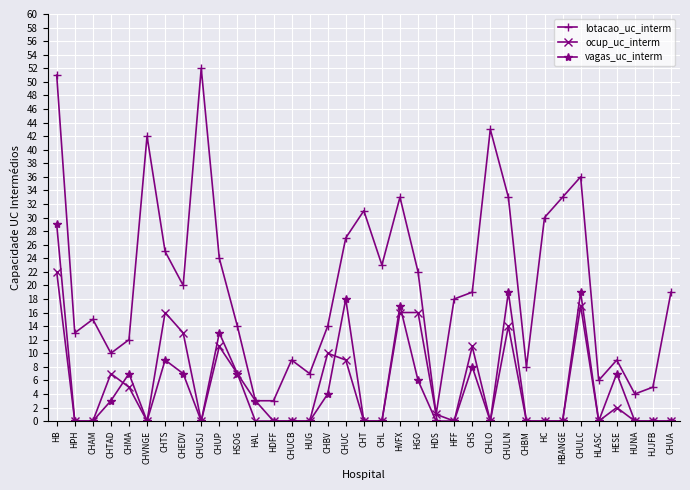

True or false: lotacao_uc_interm has more than 2 interior local peaks.

True